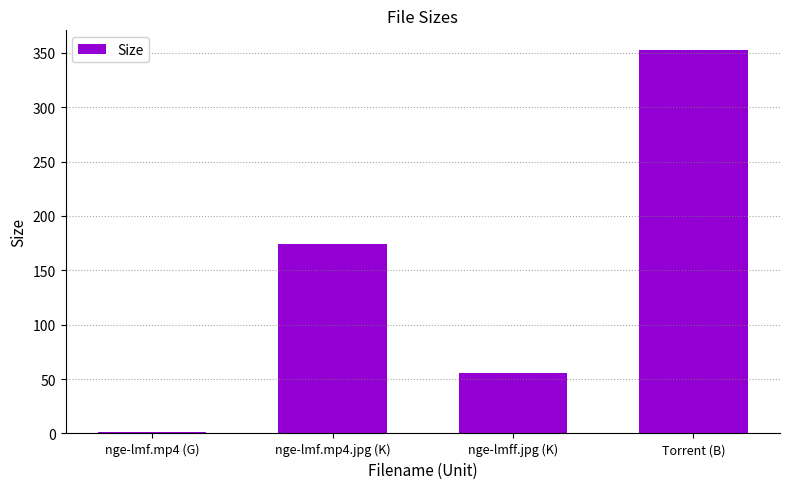

The value at Torrent (B) is 353.0. True or false?

True